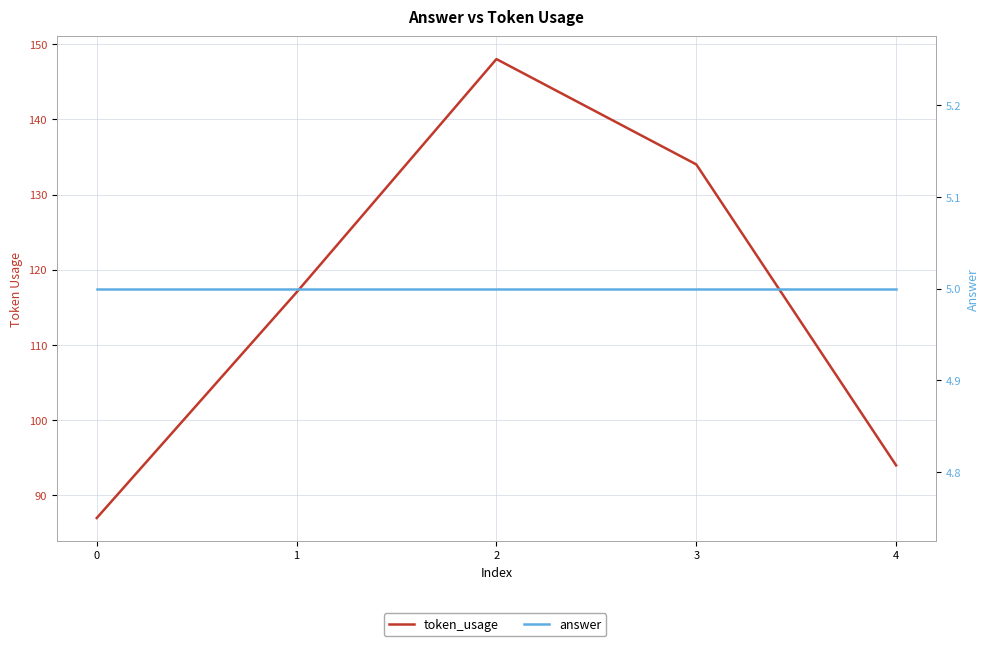

True or false: answer and token_usage intersect in this chart.

False